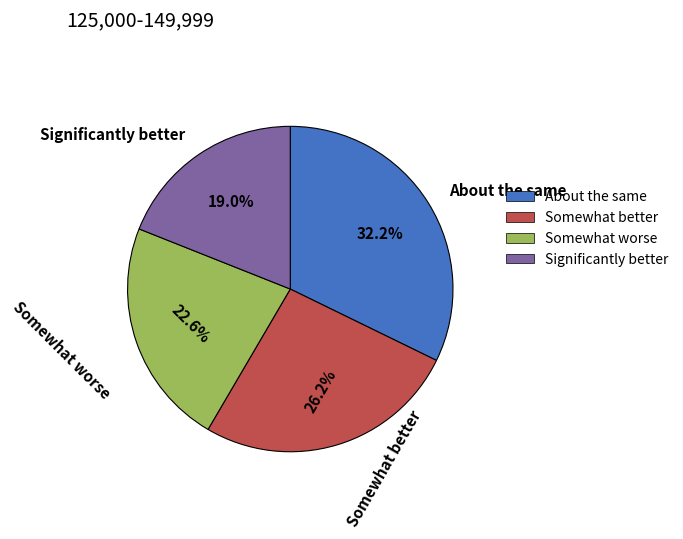

Rank the categories by value from highest to lowest.

About the same, Somewhat better, Somewhat worse, Significantly better